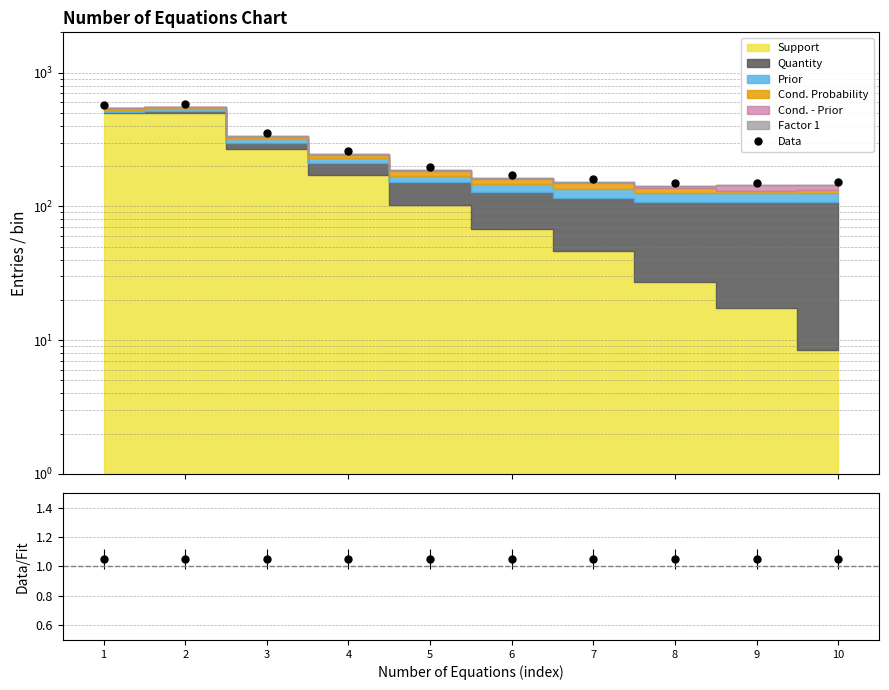

What is the value of the Data/Fit point at the 2nd from the left?

1.1